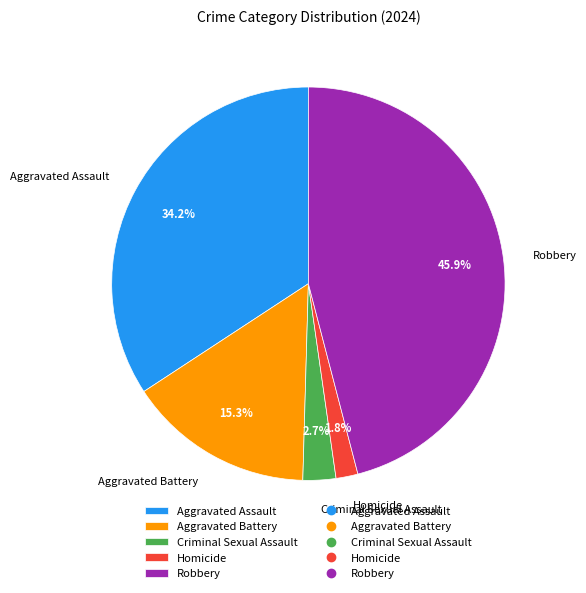

To the nearest percent, what percentage of the pie is Aggravated Battery?

15%